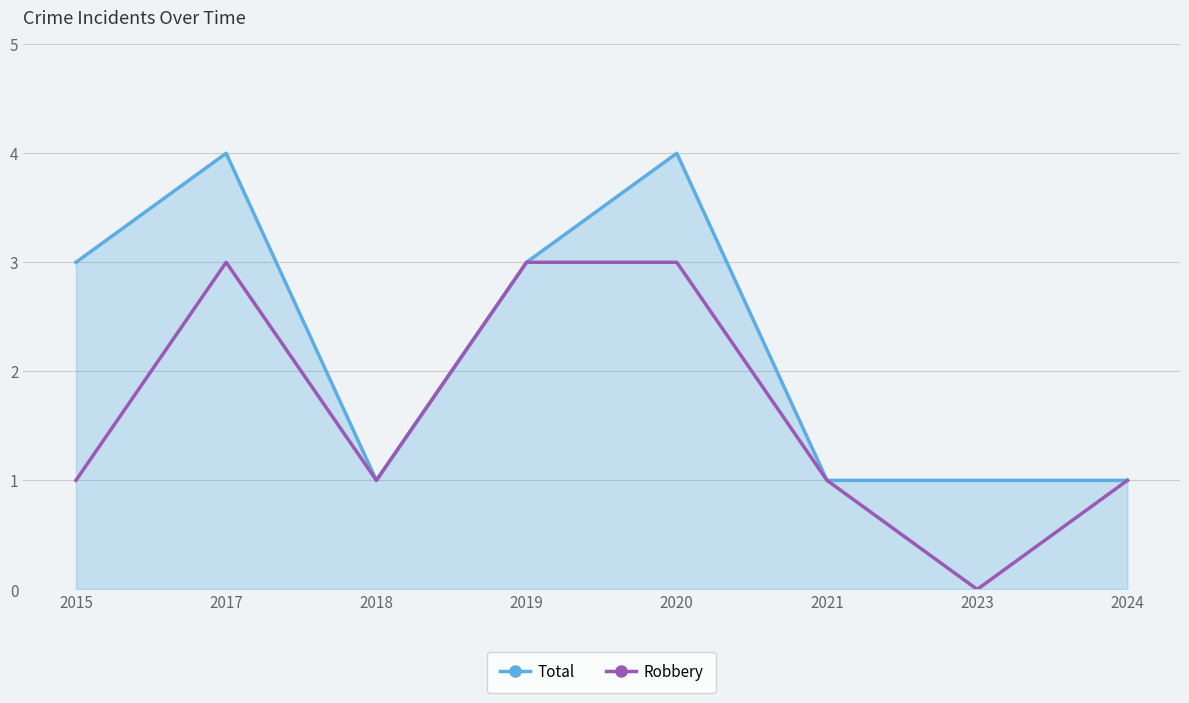

Reading right to left, transcribe all the data shown in this chart.

Total: 1	1	1	4	3	1	4	3
Robbery: 1	0	1	3	3	1	3	1